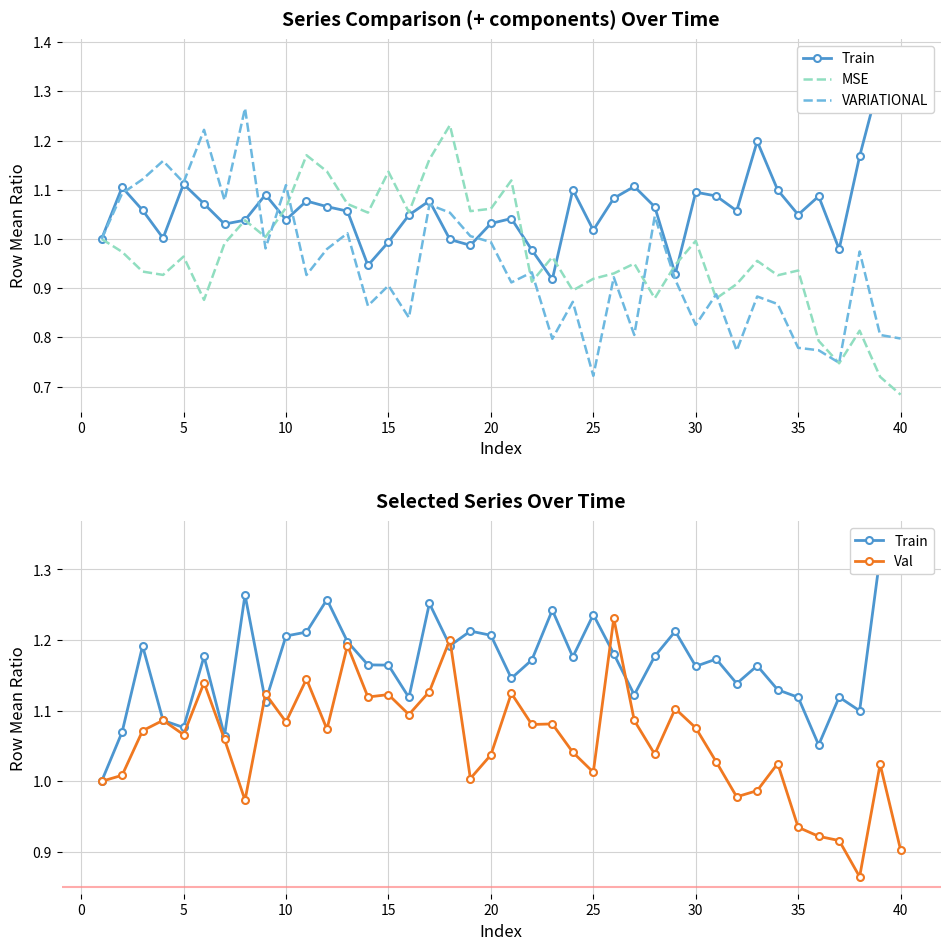

At which label does VARIATIONAL reach its minimum?

25